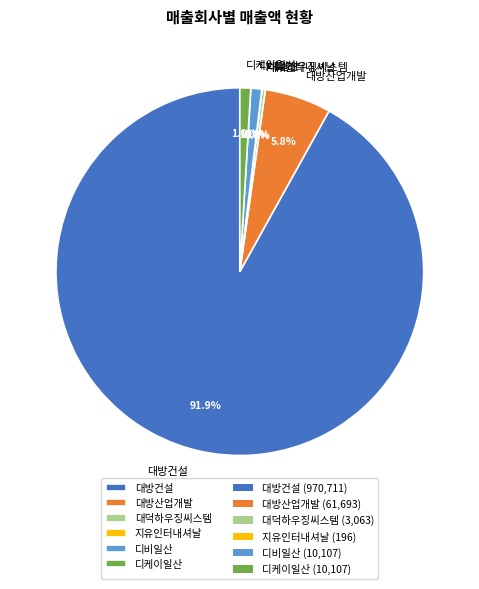

Which category has the biggest portion of the pie?

대방건설